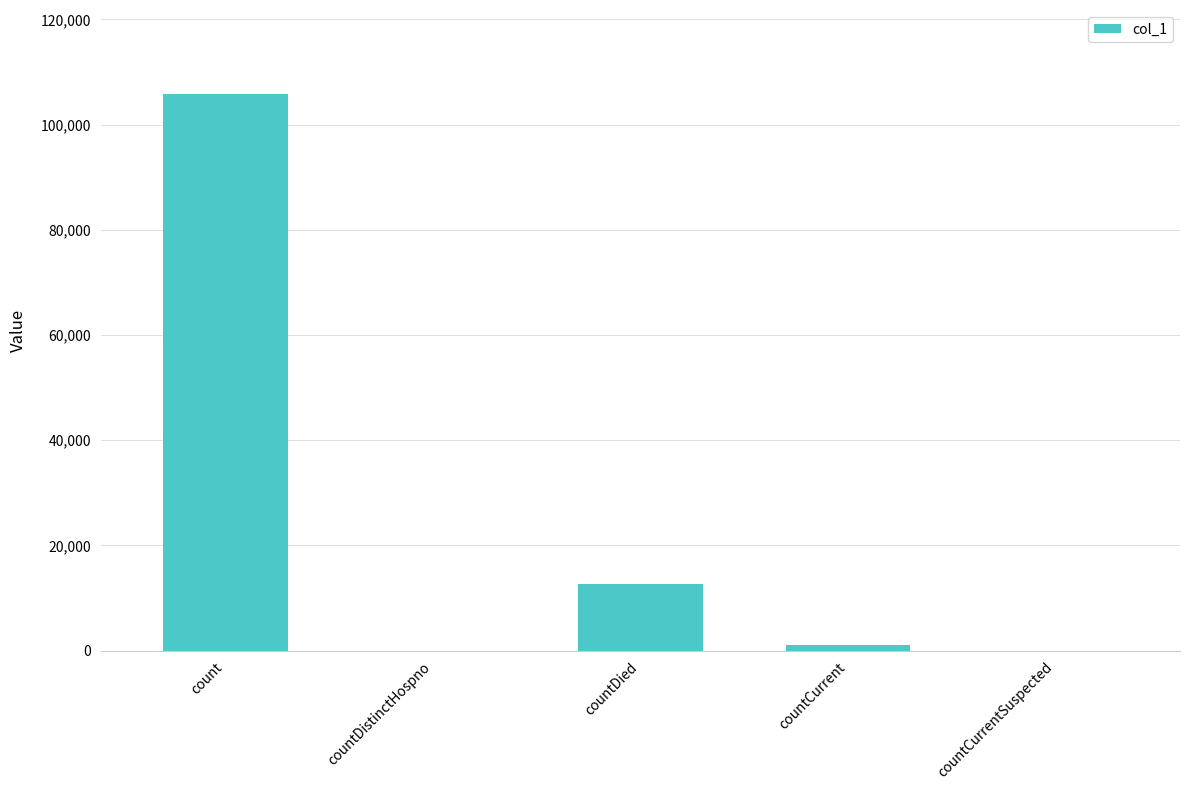

What is the sum of the values at countDistinctHospno and countCurrent?

994